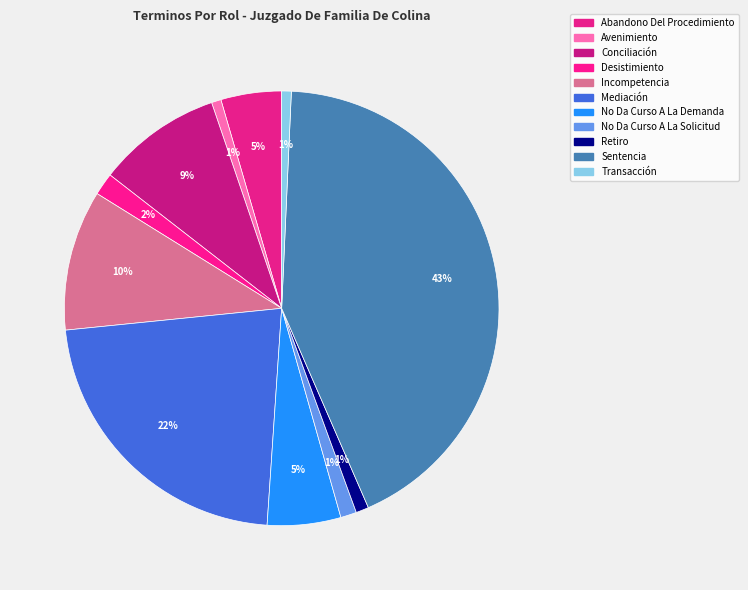

How many slices are in this pie chart?

11